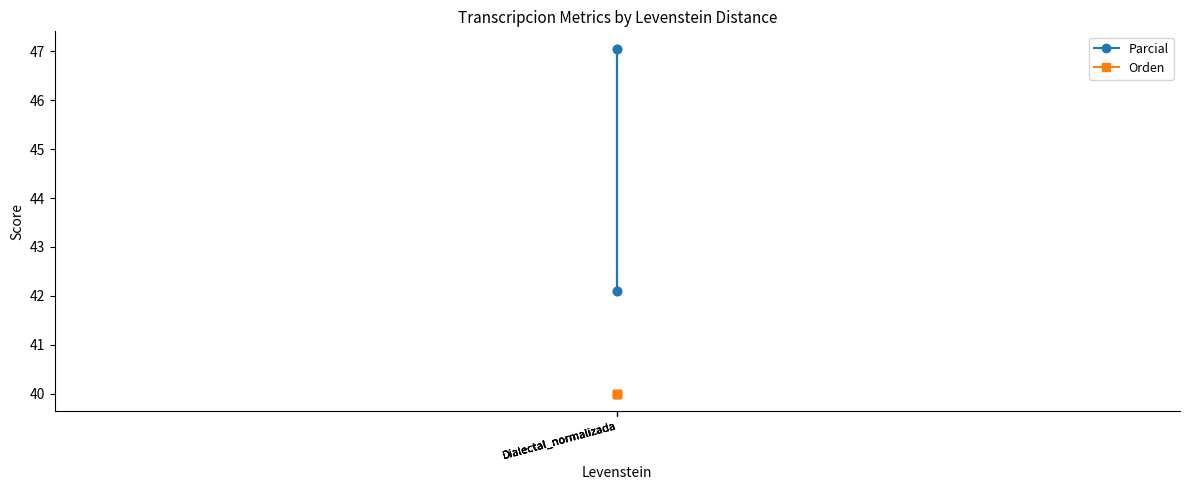

What is the maximum value for Orden?

40.0